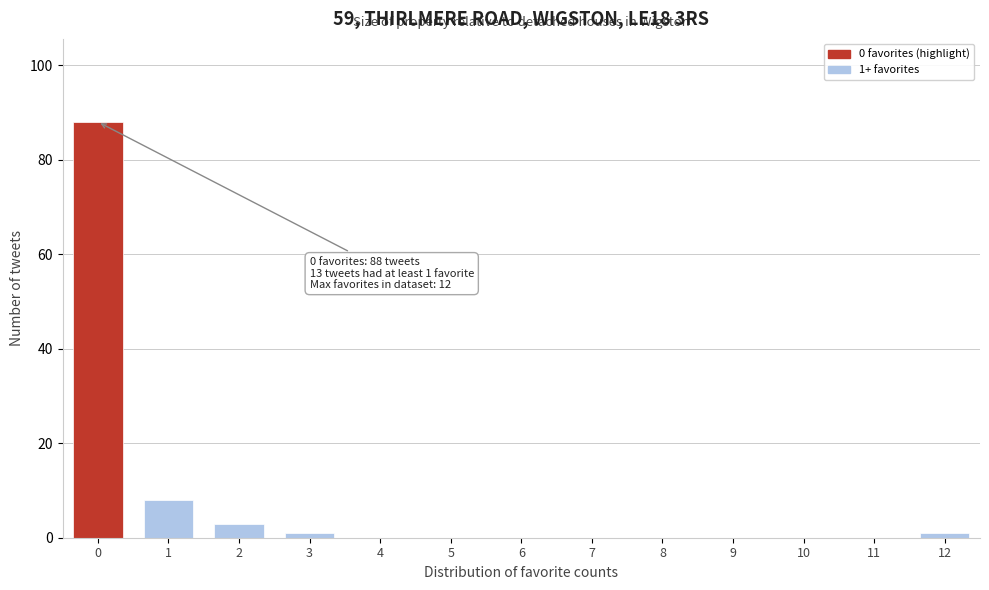

Reading right to left, what are all the values shown in this chart?

12=1	11=0	10=0	9=0	8=0	7=0	6=0	5=0	4=0	3=1	2=3	1=8	0=88